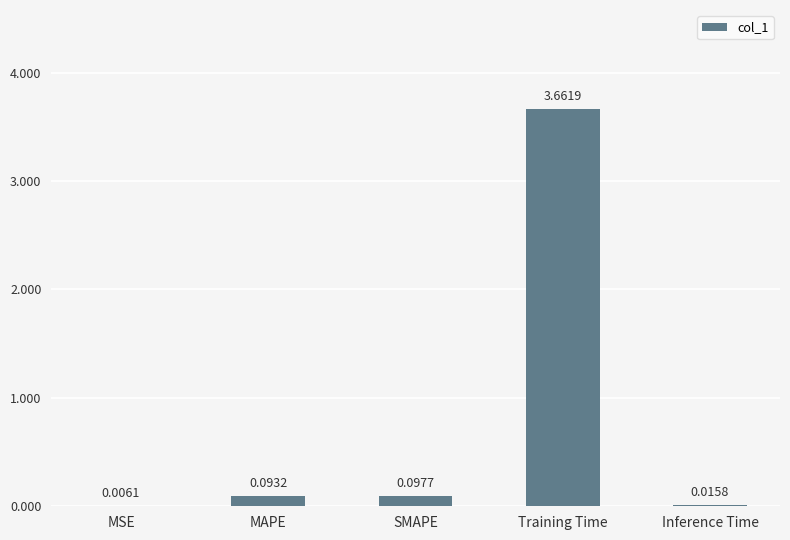

Which has a higher value, Training Time or MAPE?

Training Time